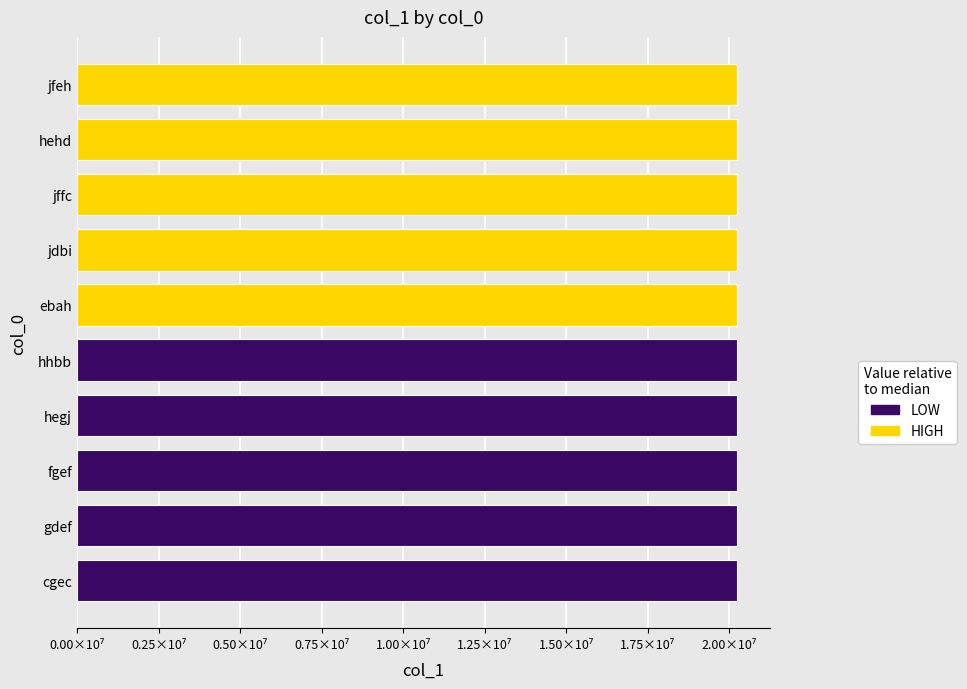

Count the number of values greater than 20224558.

4